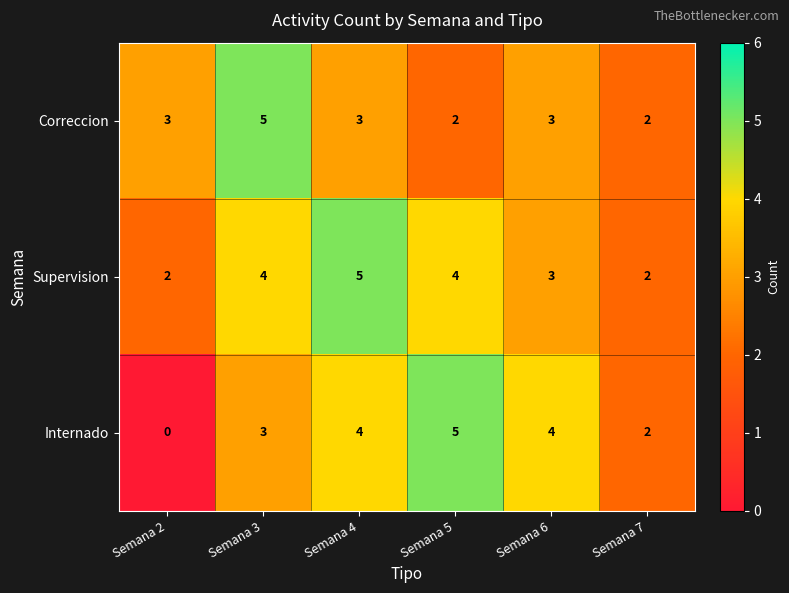

How many data points in Correccion are less than 3?

2